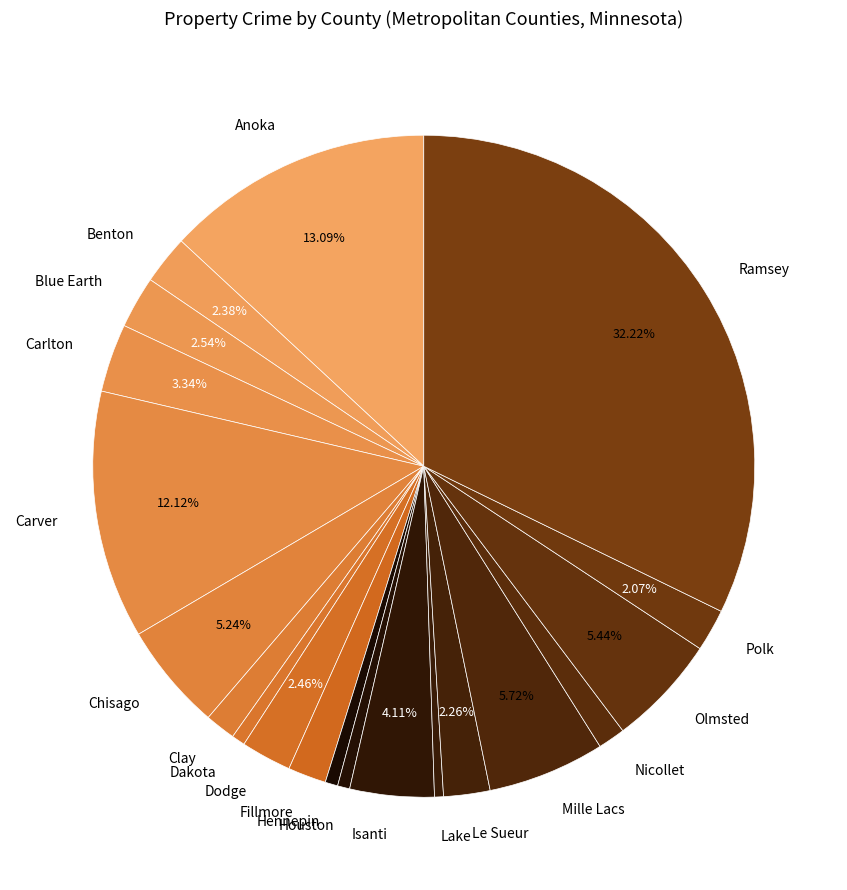

To the nearest percent, what percentage of the pie is Clay?

1%